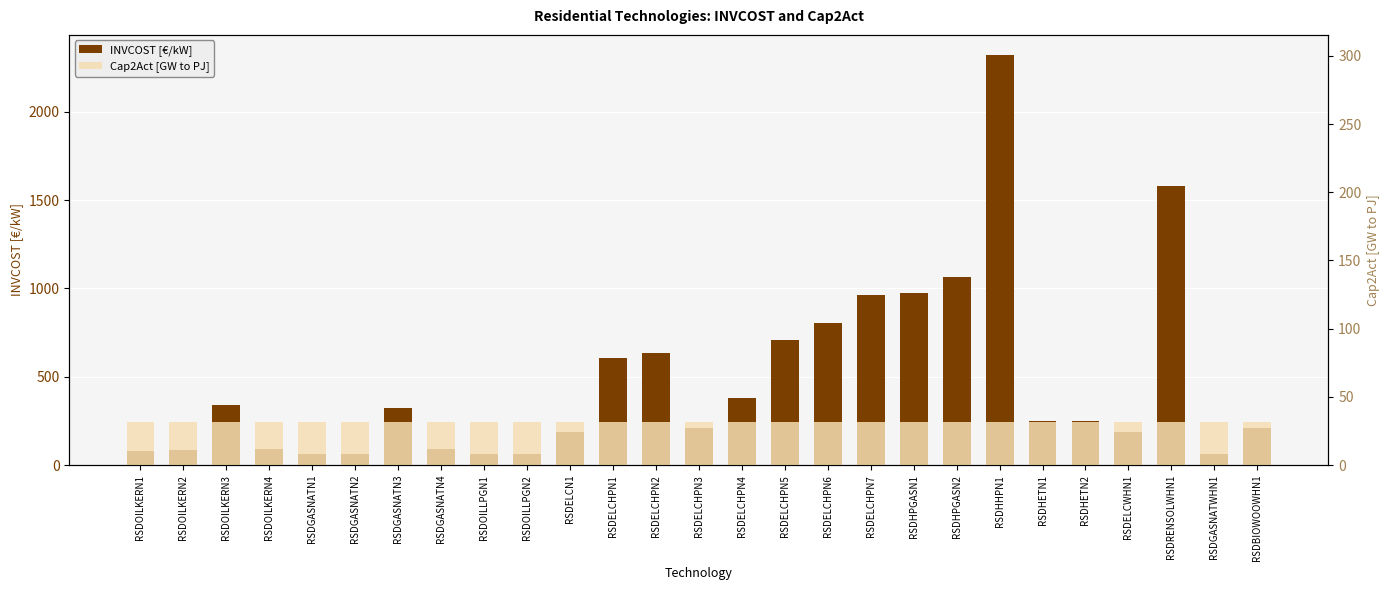

Does the chart contain stacked bars?

No